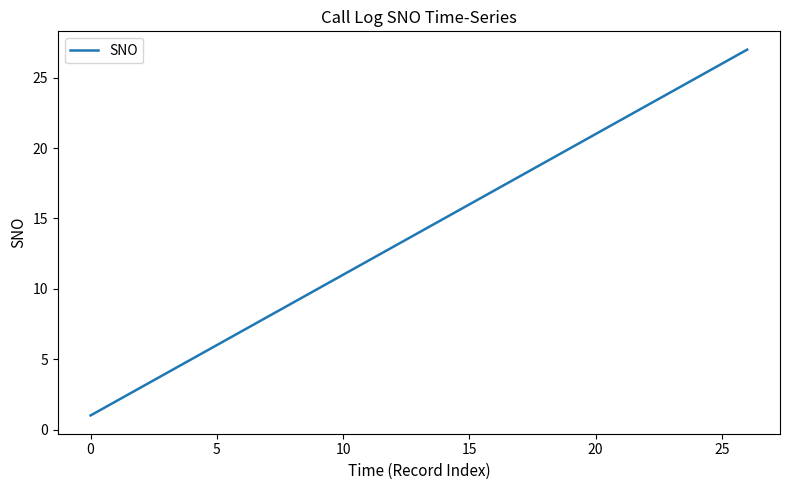

What is the minimum value shown in the chart?

1